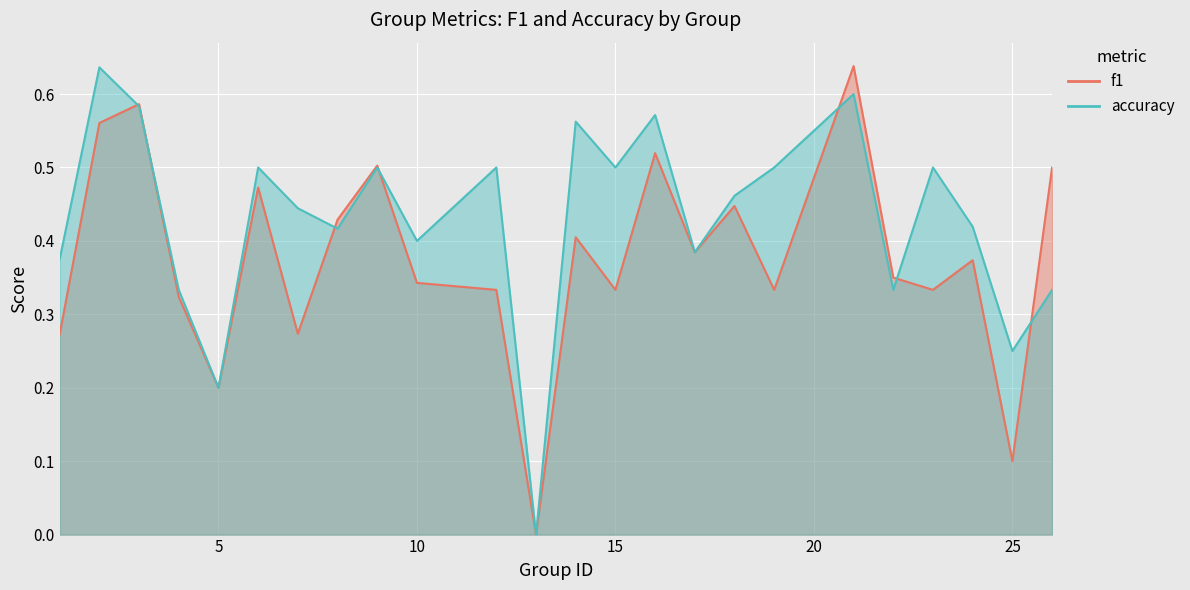

What is the sum of the f1 values at 12 and 25?

0.4